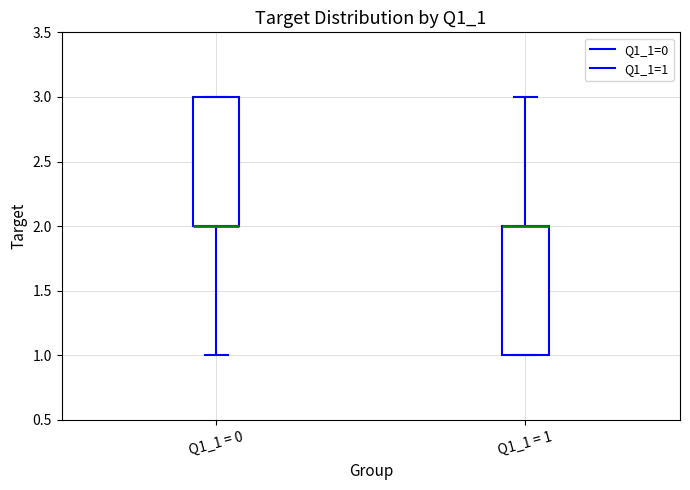

Reading left to right, read every box against the y-axis: the position of its median line, the range the box covers, and the ends of its whiskers. The values are not printed on the chart, so give them approximately, as read against the axis.

Q1_1 = 0: median 2 (drawn on the box's lower edge), box 2 to 3, whiskers 1 to 3
Q1_1 = 1: median 2 (drawn on the box's upper edge), box 1 to 2, whiskers 1 to 3